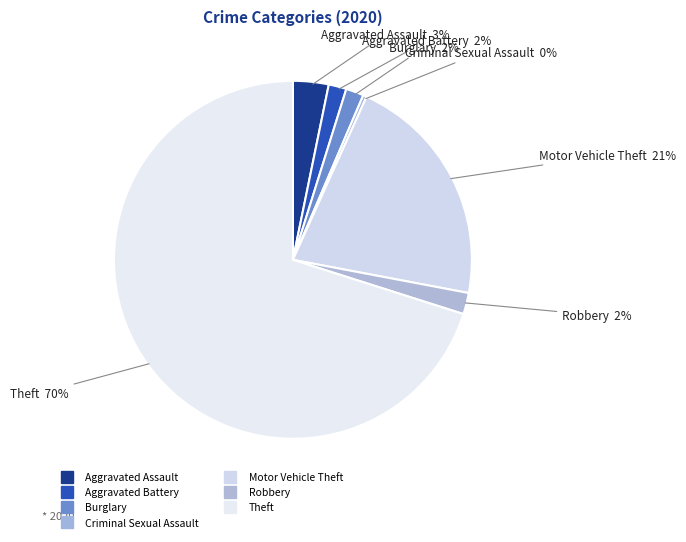

How many slices are in this pie chart?

7